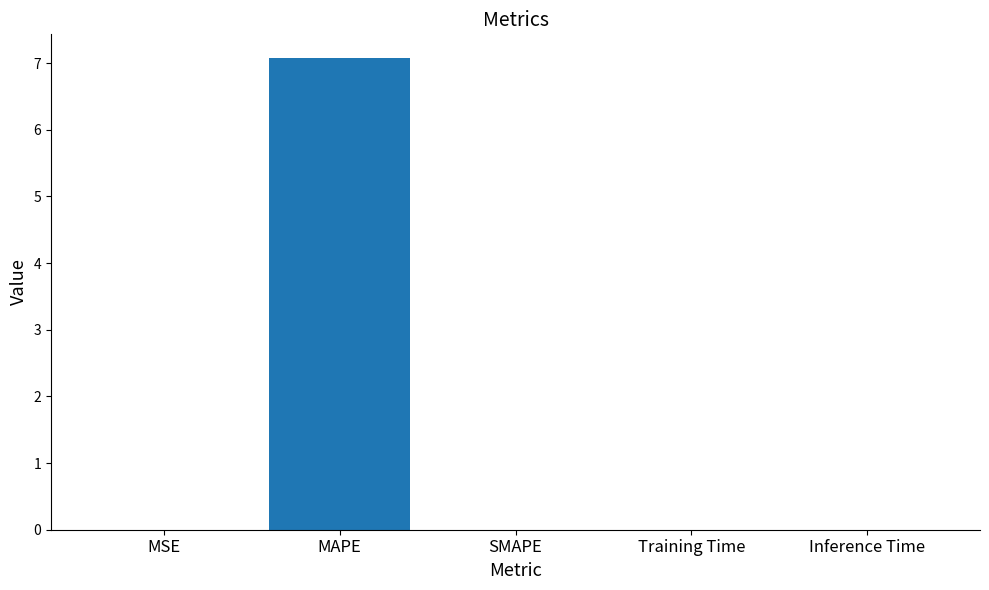

The value at MAPE is 7.1. True or false?

True